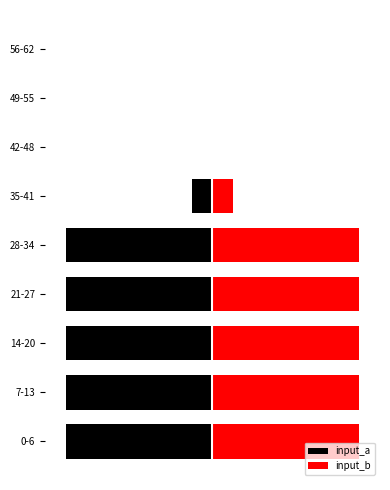

How many values in input_b are above zero?

6